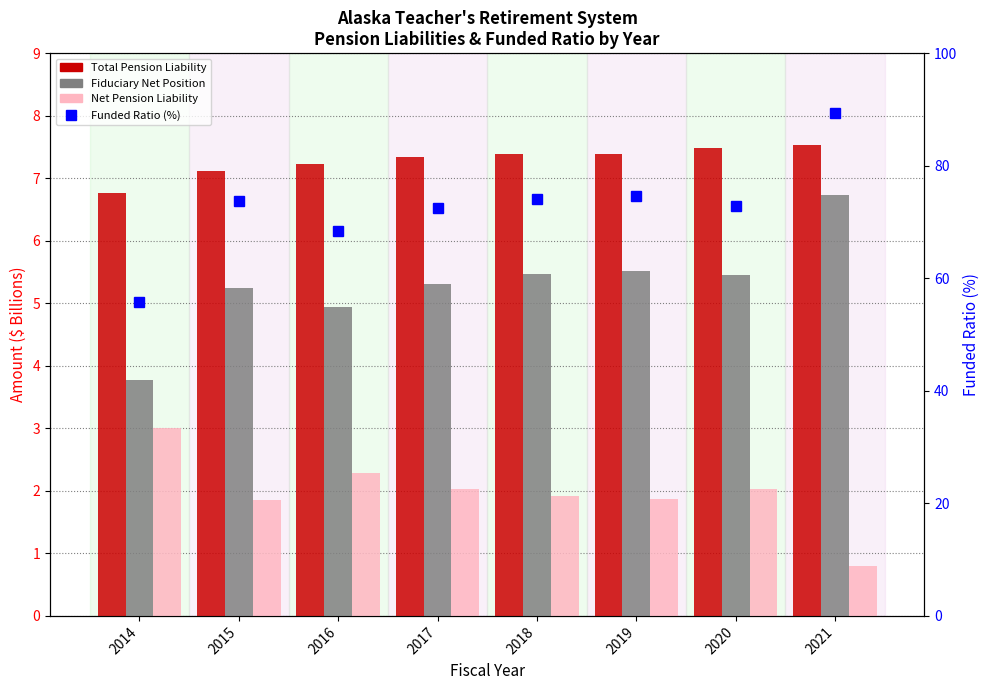

What is the greatest value displayed?

89.4